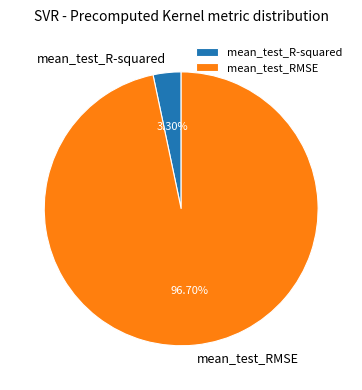

Count the number of slices in the pie.

2